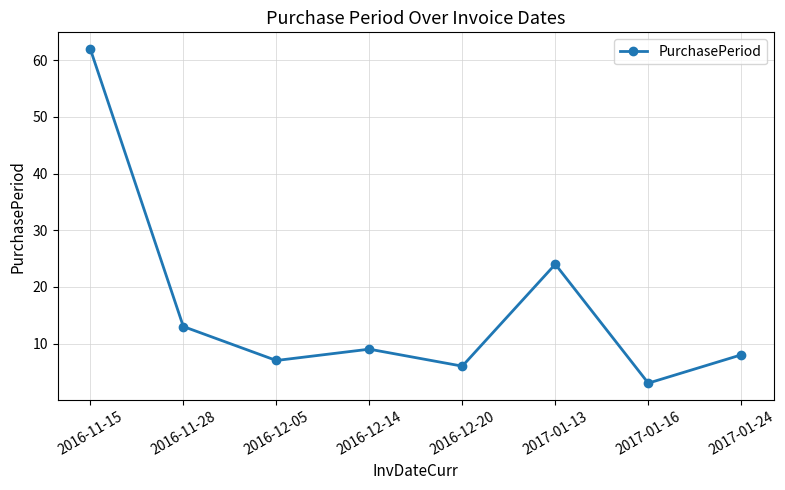

What is the sum of all values?

132